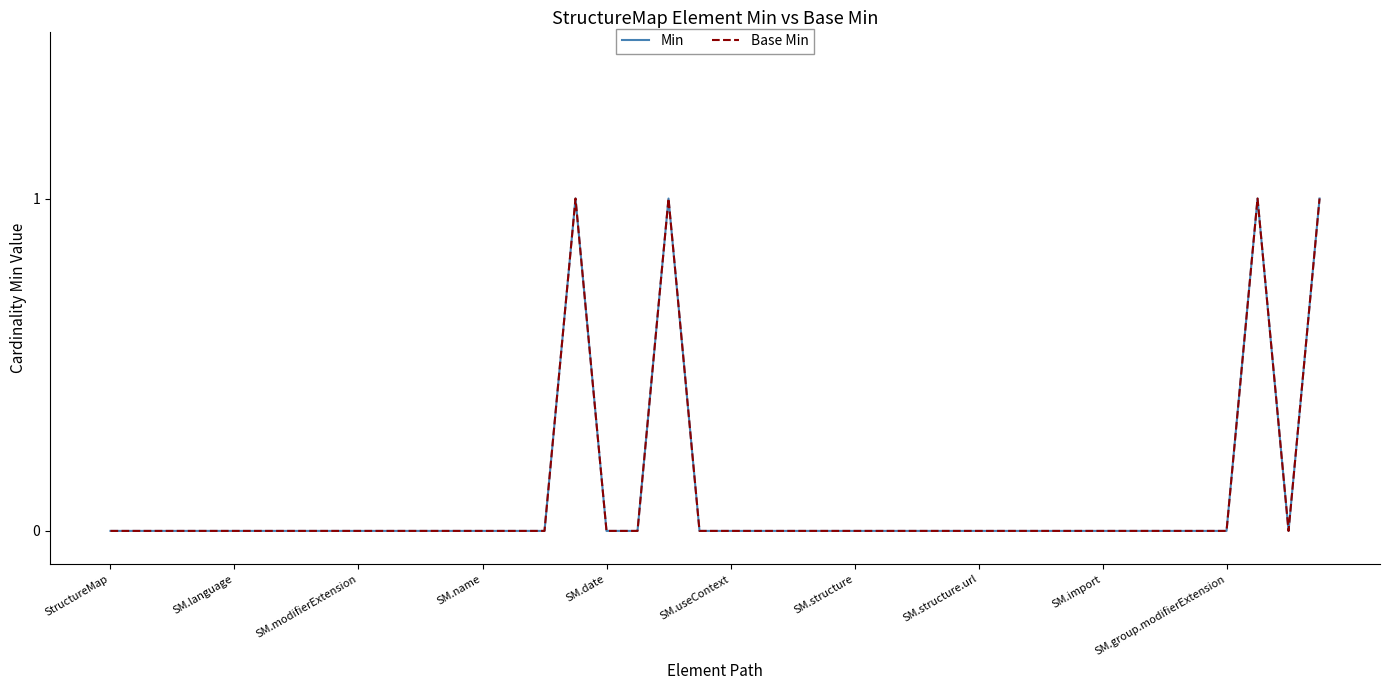

Reading left to right, list all the values displayed in this chart.

Min: 0	0	0	0	0	0	0	0	0	0	0	0	0	0	0	1	0	0	1	0	0	0	0	0	0	0	0	0	0	0	0	0	0	0	0	0	0	1	0	1
Base Min: 0	0	0	0	0	0	0	0	0	0	0	0	0	0	0	1	0	0	1	0	0	0	0	0	0	0	0	0	0	0	0	0	0	0	0	0	0	1	0	1